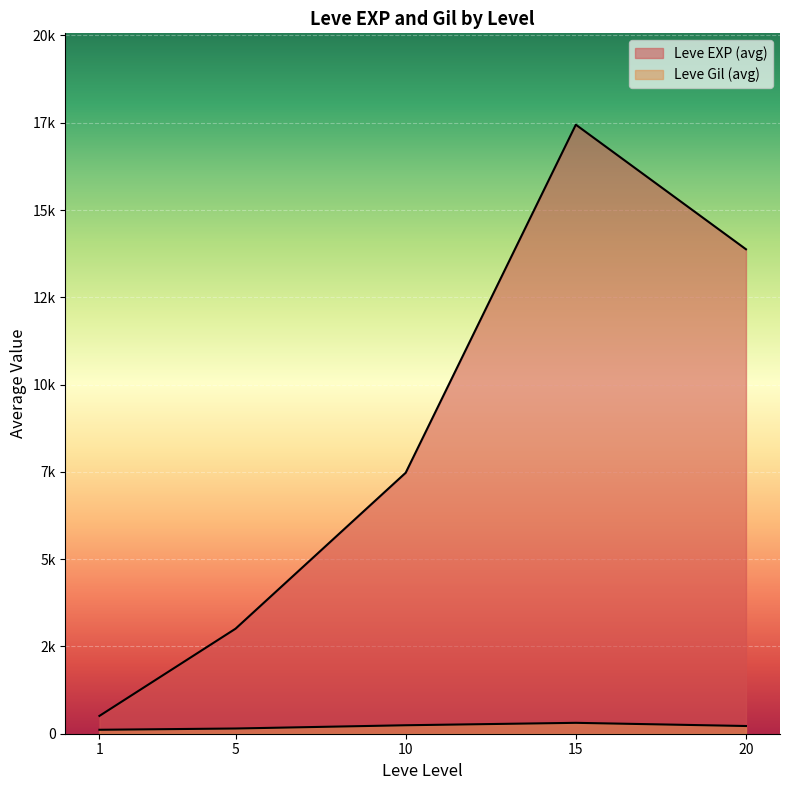

Which series changed the most between 5 and 10?

Leve EXP